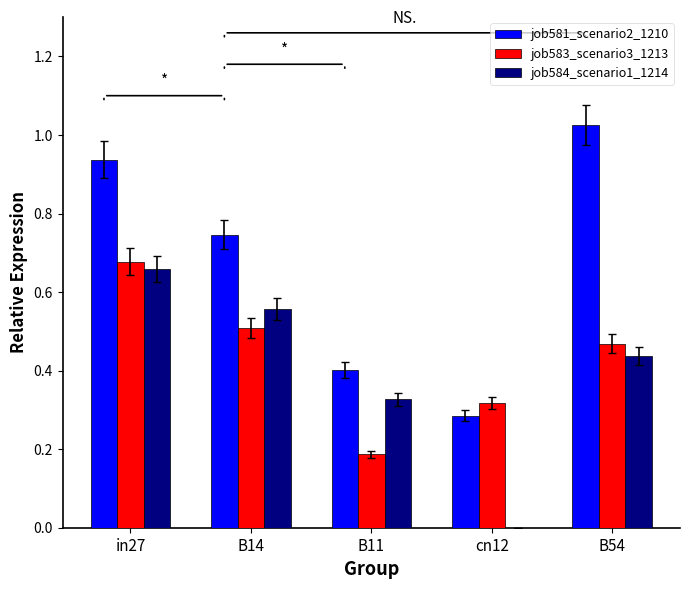

The value of job583_scenario3_1213 at B54 is 0.2. True or false?

False